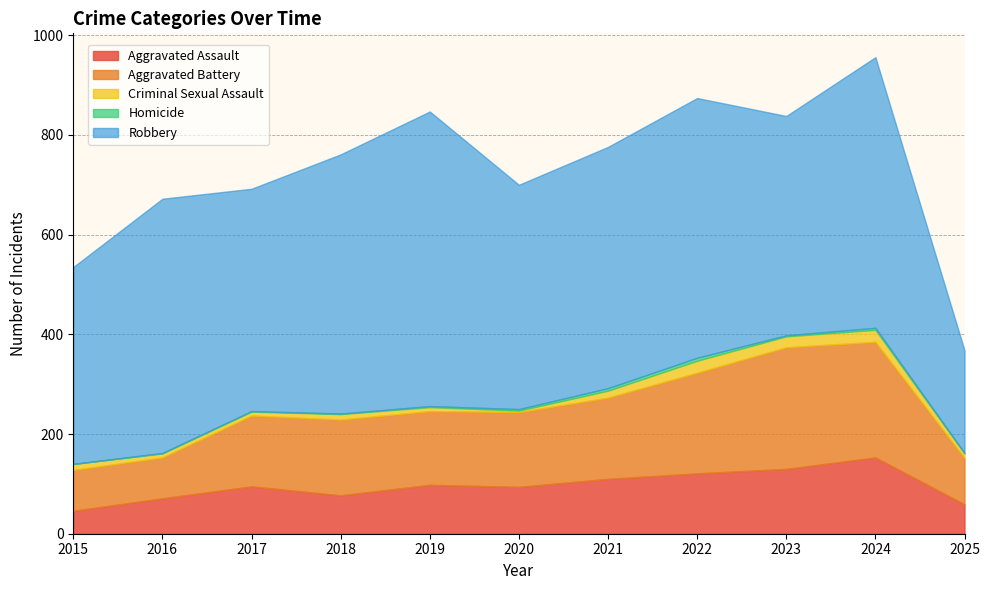

Rank the series by their maximum value, from lowest to highest.

Homicide, Criminal Sexual Assault, Aggravated Assault, Aggravated Battery, Robbery